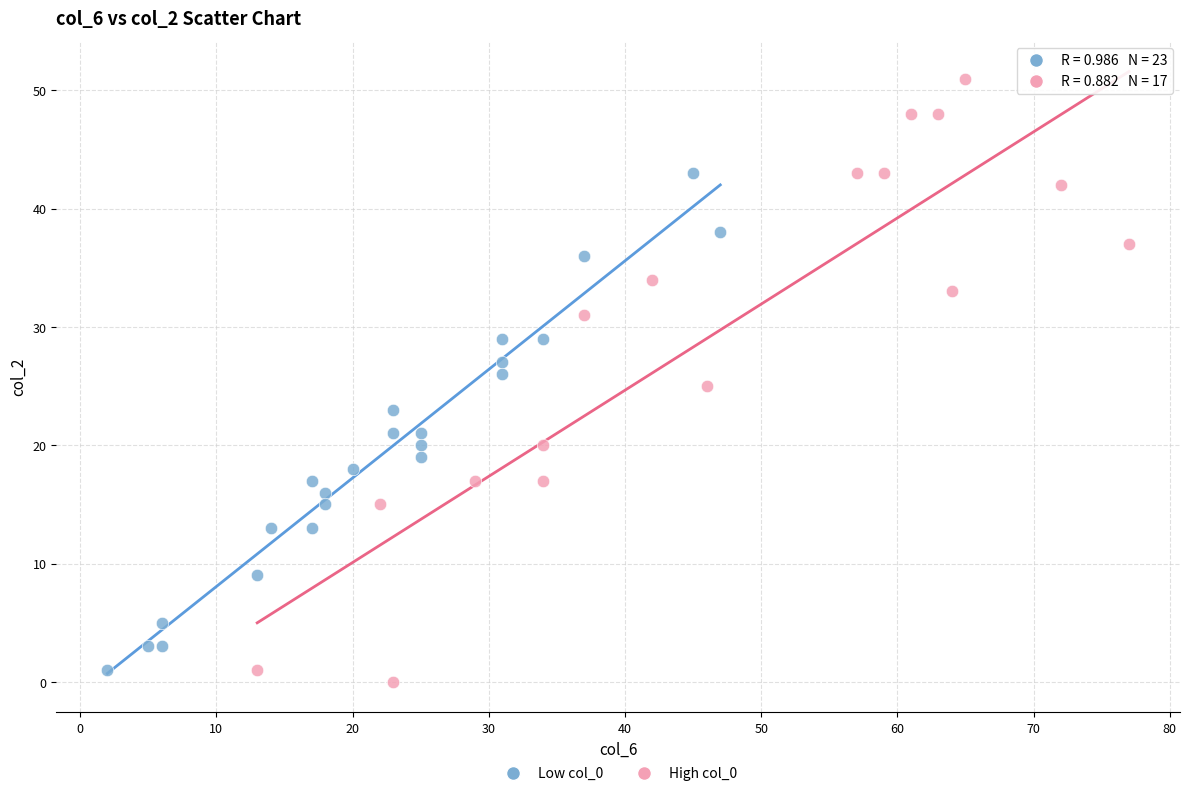

What are all the series names shown in the legend?

Low col_0, High col_0